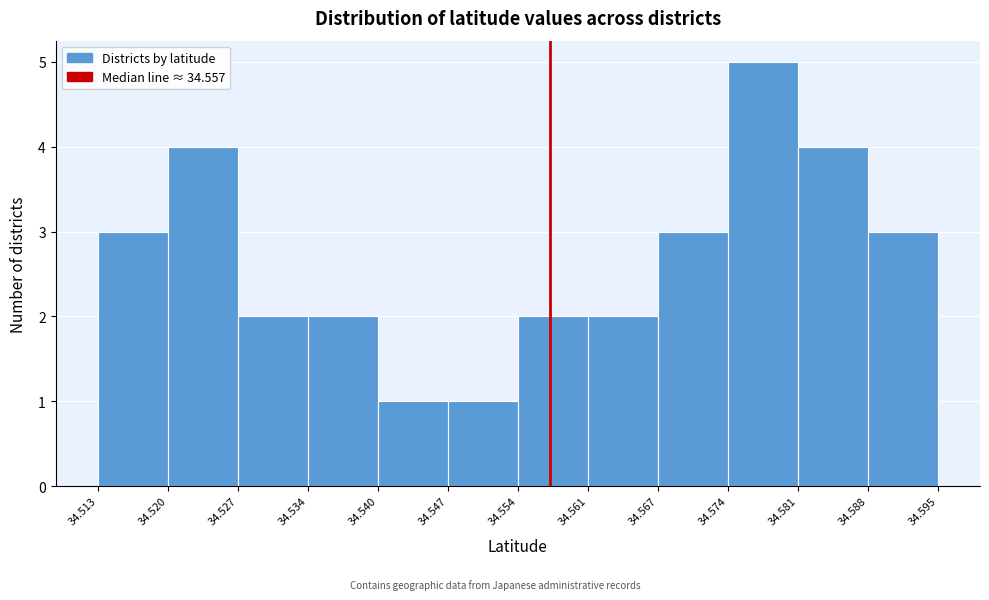

What is the height of the bar covering 34.547 to 34.554 on the x-axis? The values are not printed on the chart, so give them approximately, as read against the axis.

1